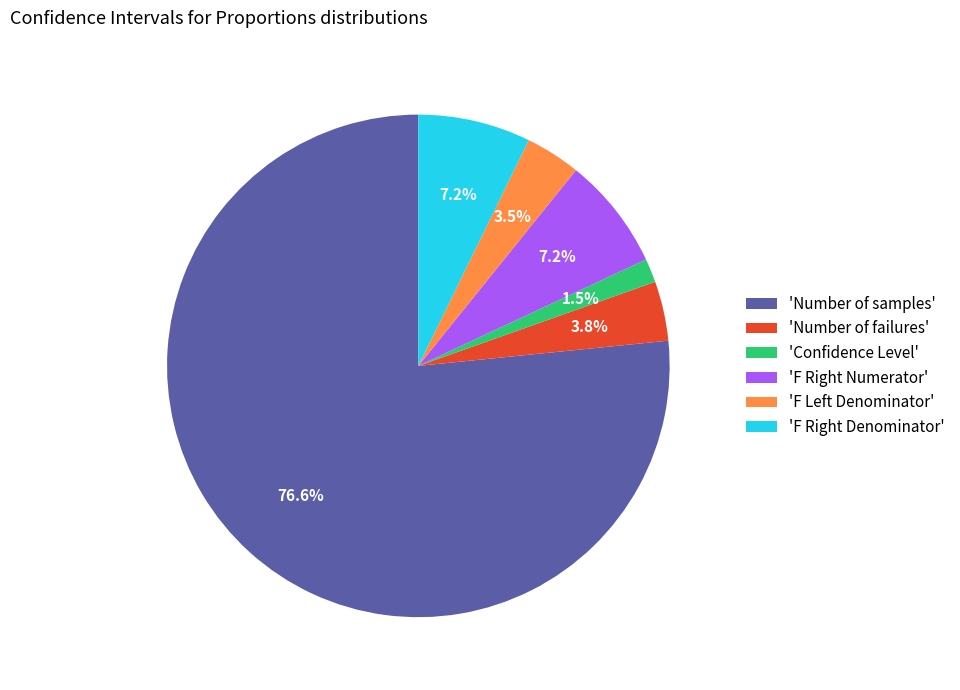

How many segments does this pie chart have?

6